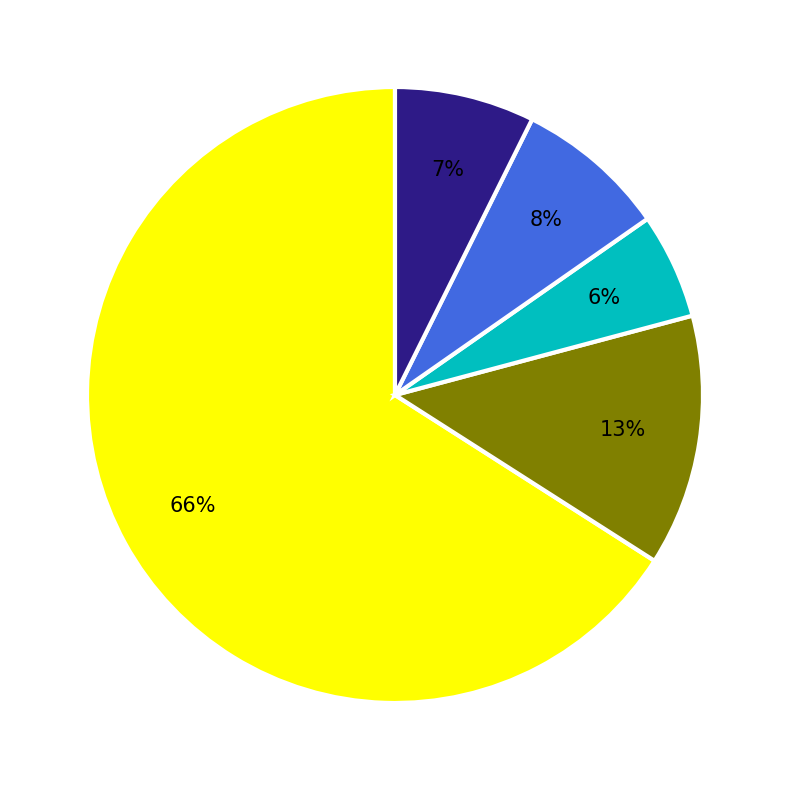

To the nearest percent, what is the difference between the largest and smallest slice percentages?

60%